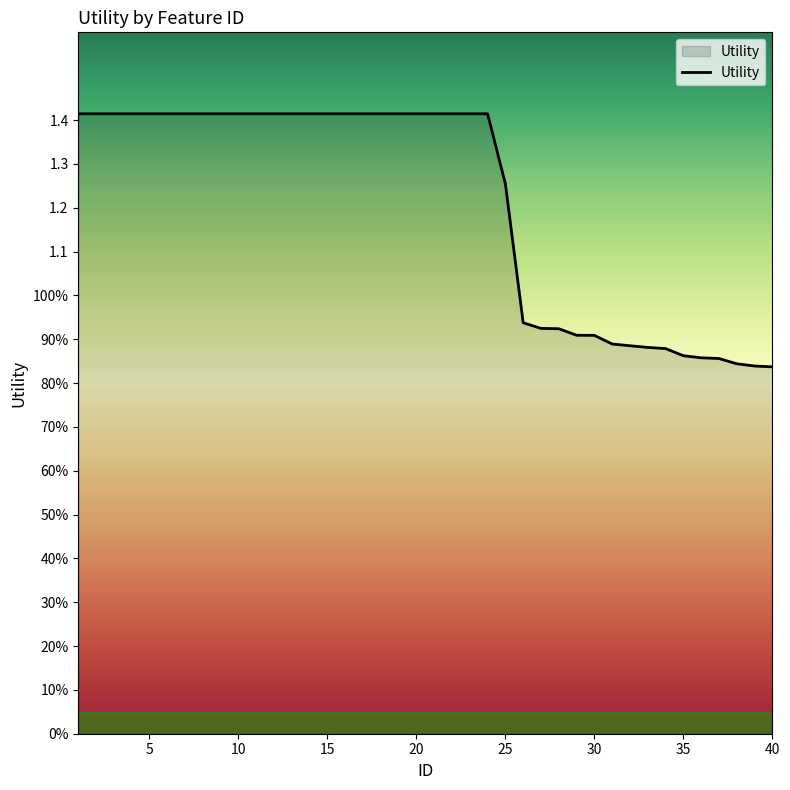

What is the difference between the maximum and second lowest values?

0.6